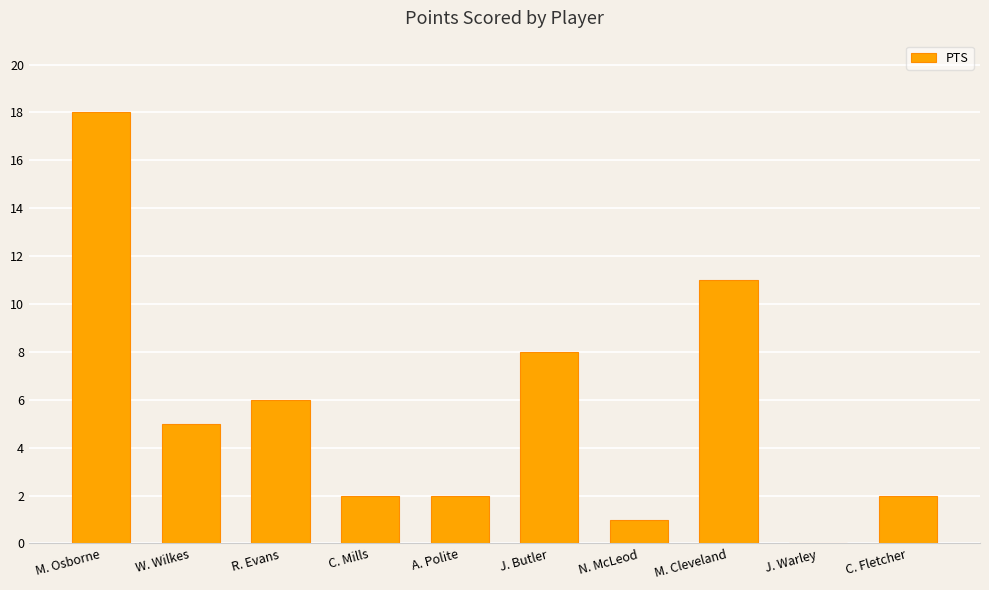

How many categories are shown in the chart?

10